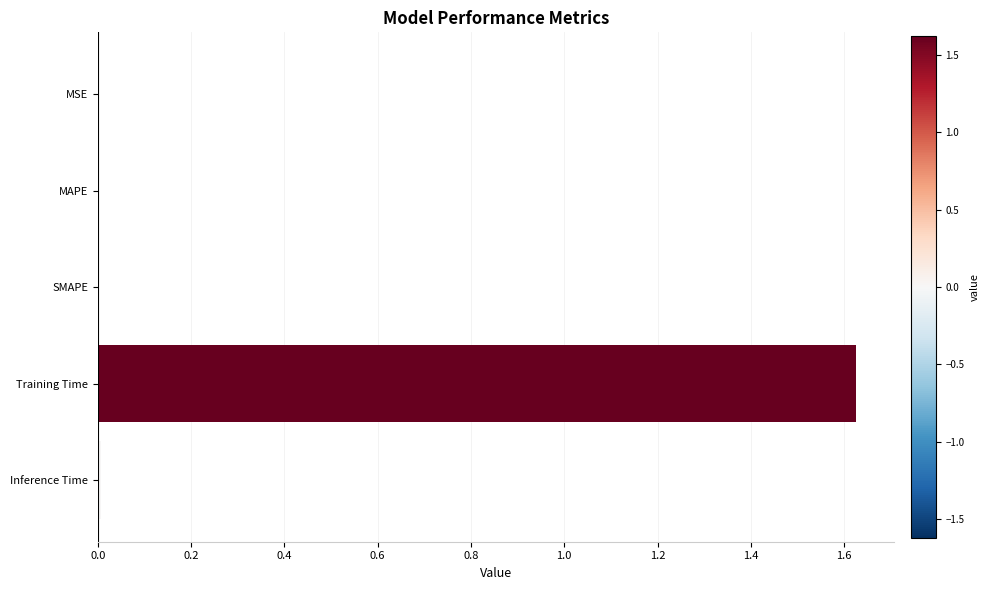

Are the bars horizontal?

Yes